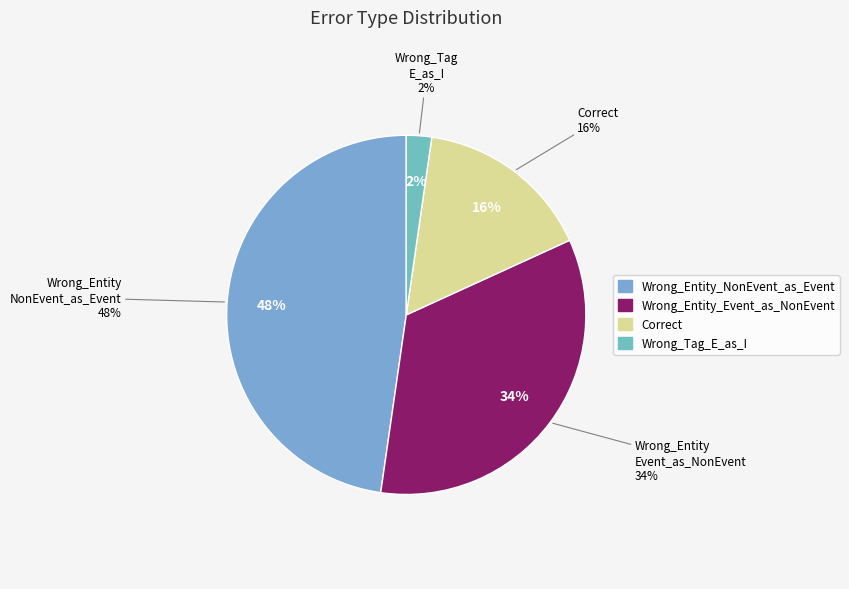

Which category has the biggest portion of the pie?

Wrong_Entity_NonEvent_as_Event